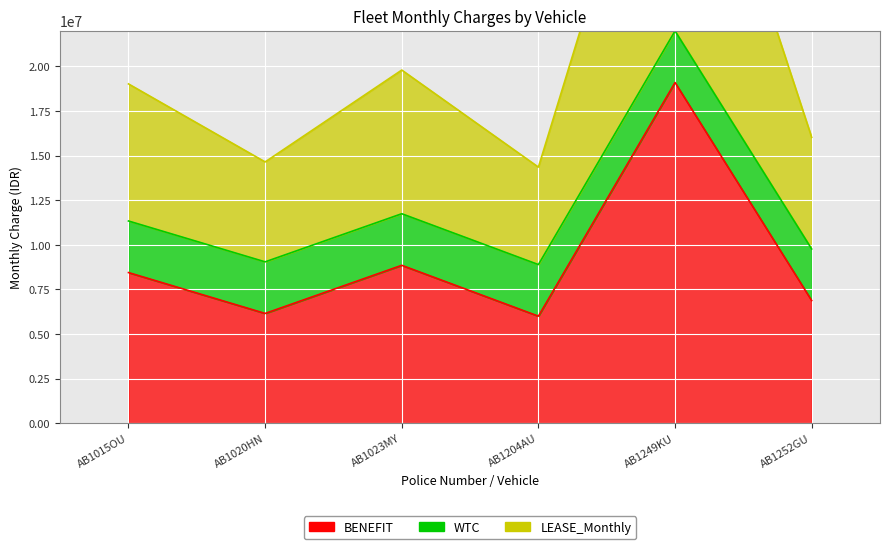

At which category does the chart reach its minimum across all series?

AB1204AU